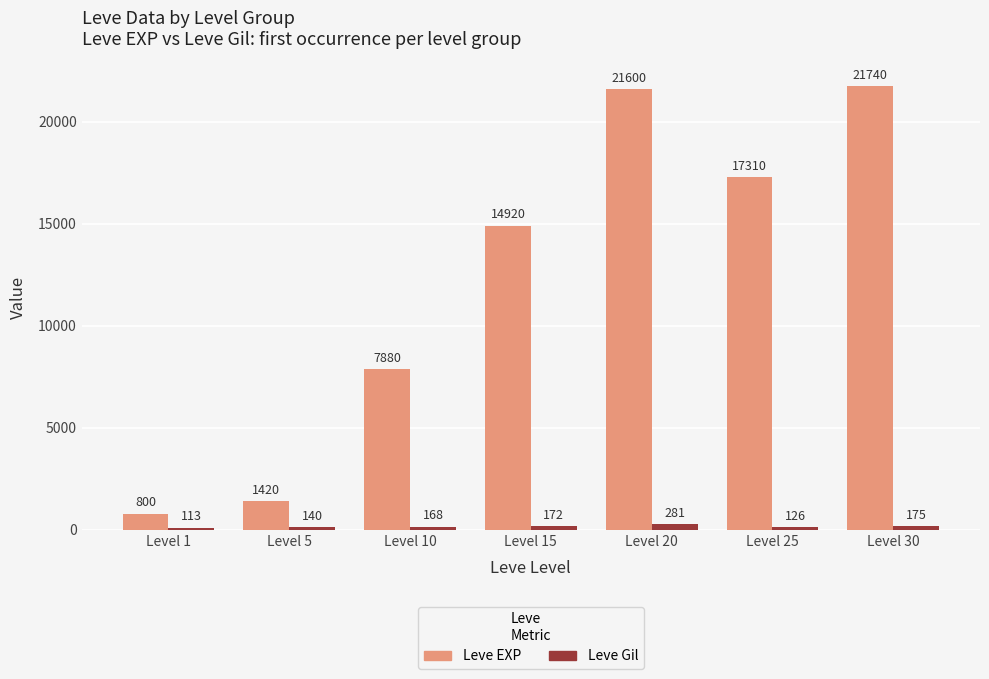

List the series in order of their peak value, highest first.

Leve EXP, Leve Gil